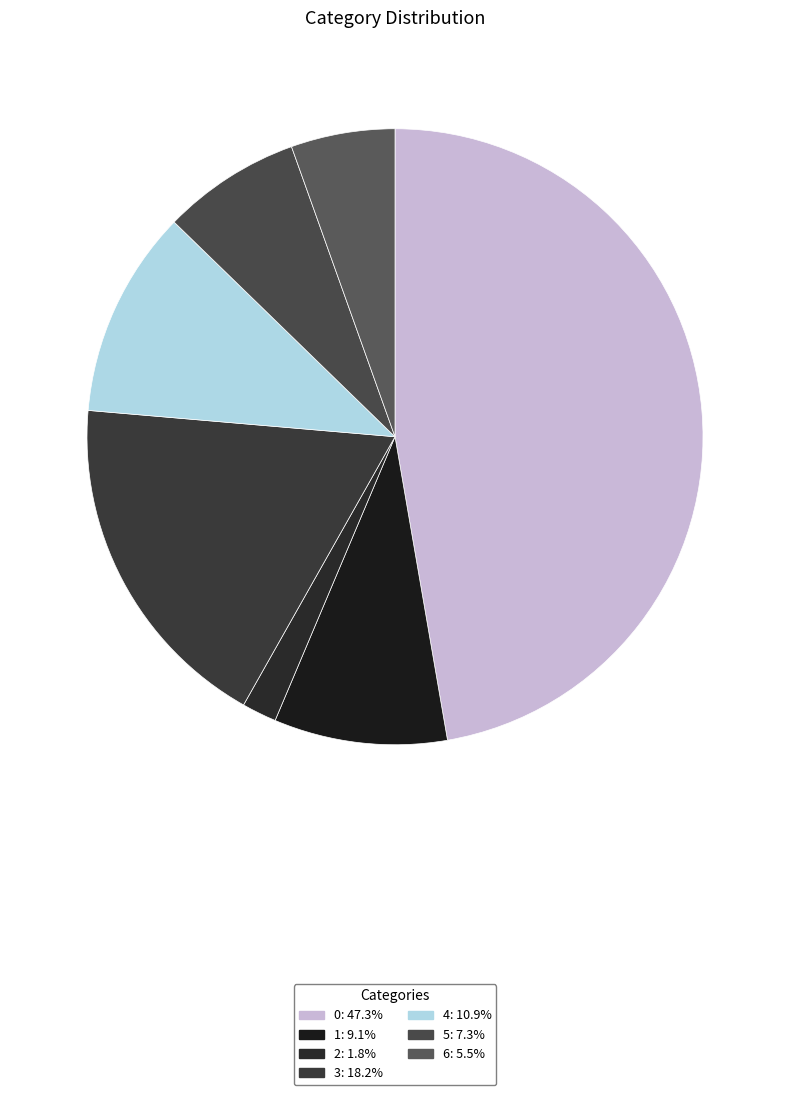

Count the number of slices in the pie.

7